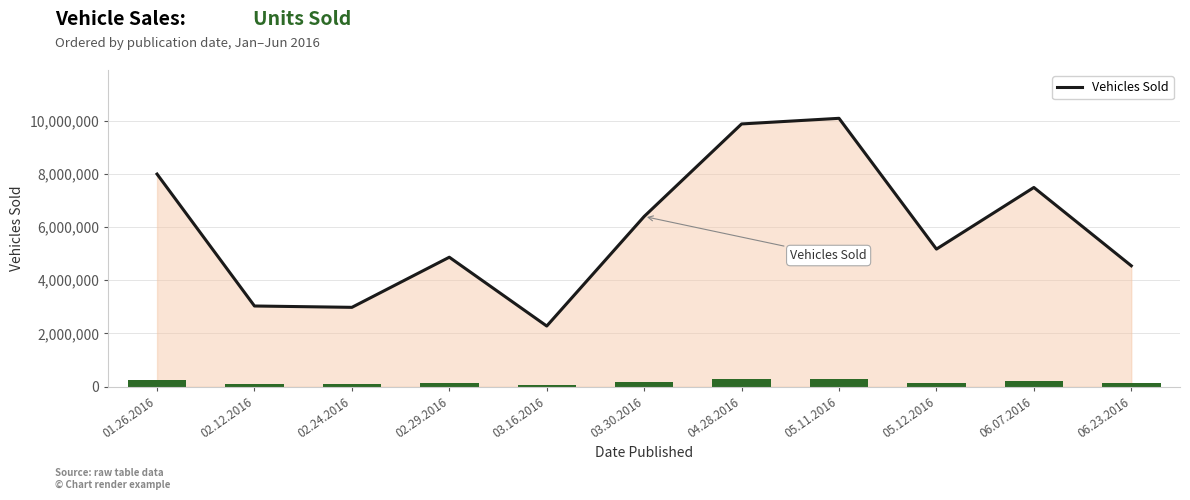

What is the difference between the maximum and second lowest values?

7101796